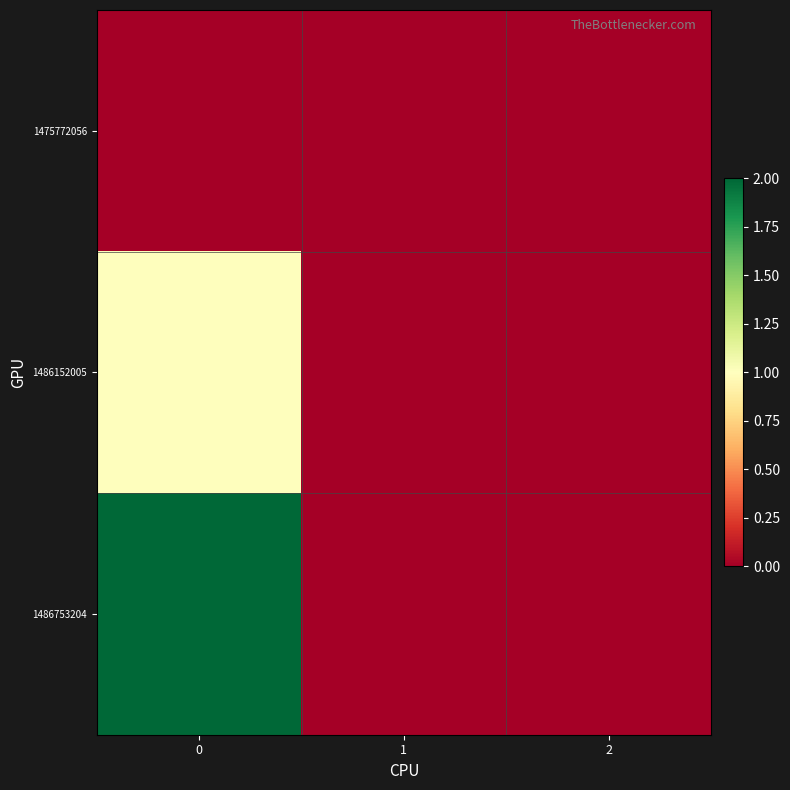

Which series has the largest total across all categories?

1486753204